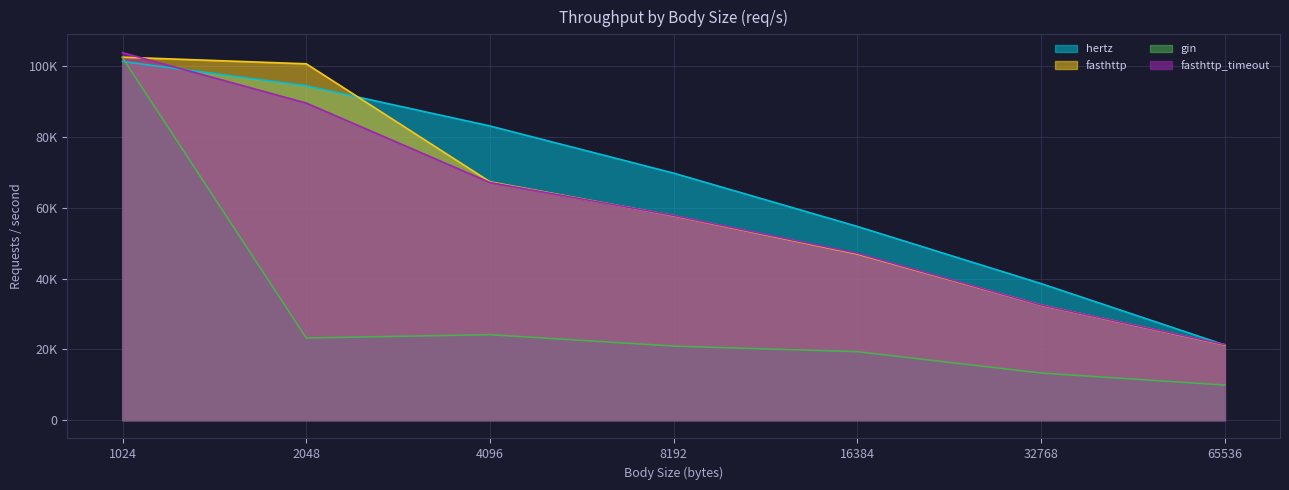

Which series has the largest range (max minus min)?

gin